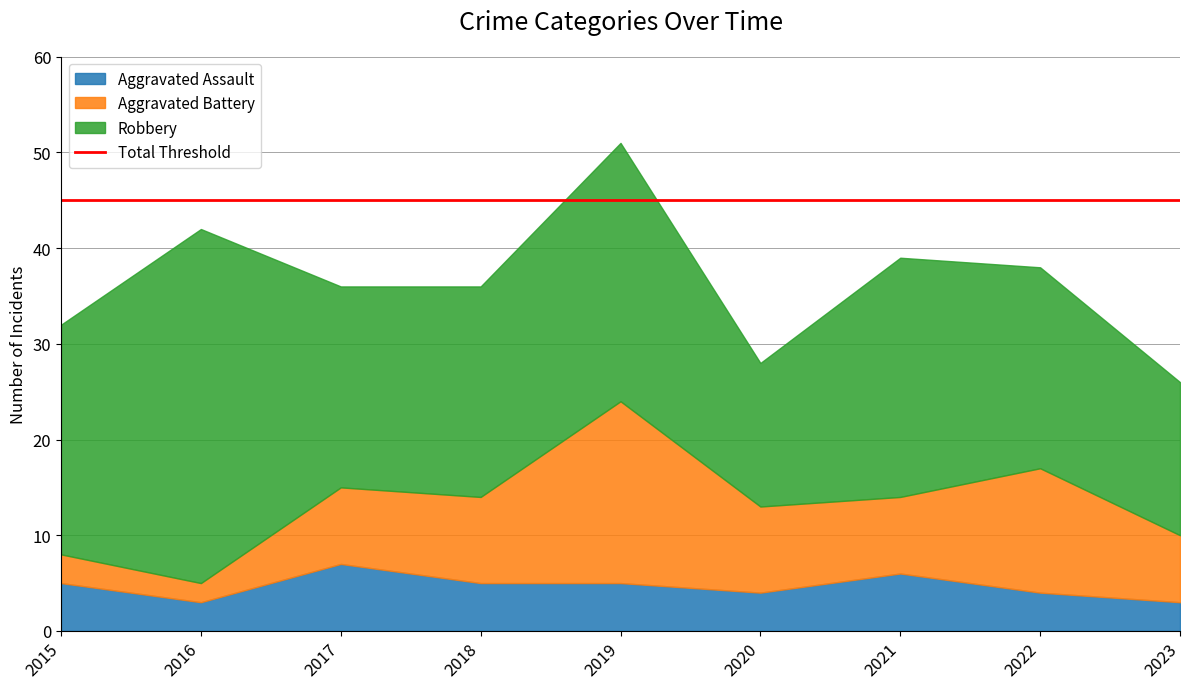

How many data points in Aggravated Battery are less than 8?

3